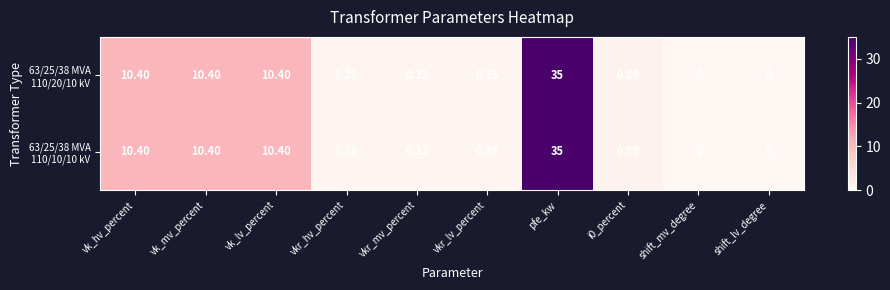

What is the maximum value shown in the chart?

35.0